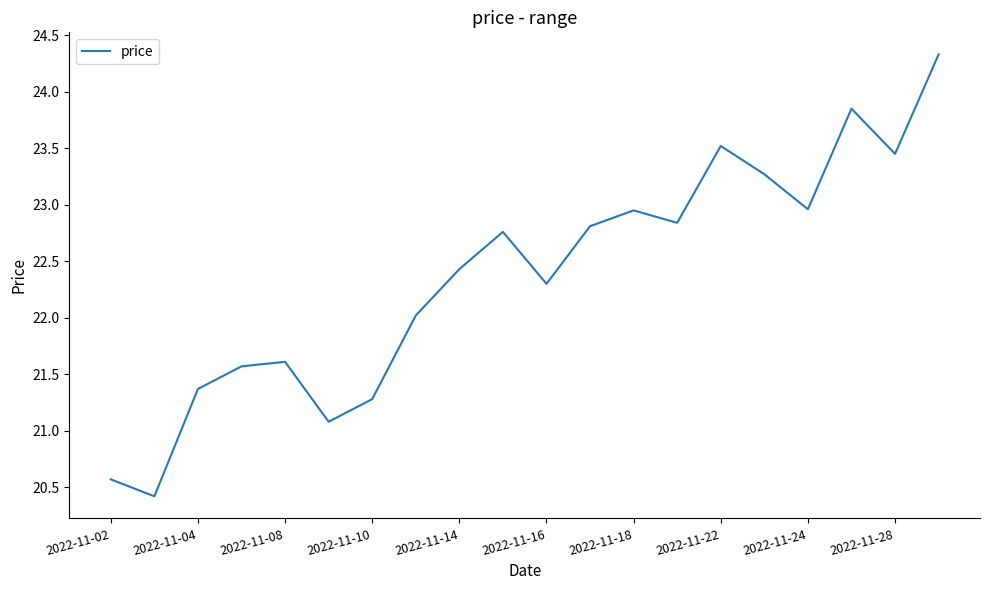

What is the maximum value shown in the chart?

24.3